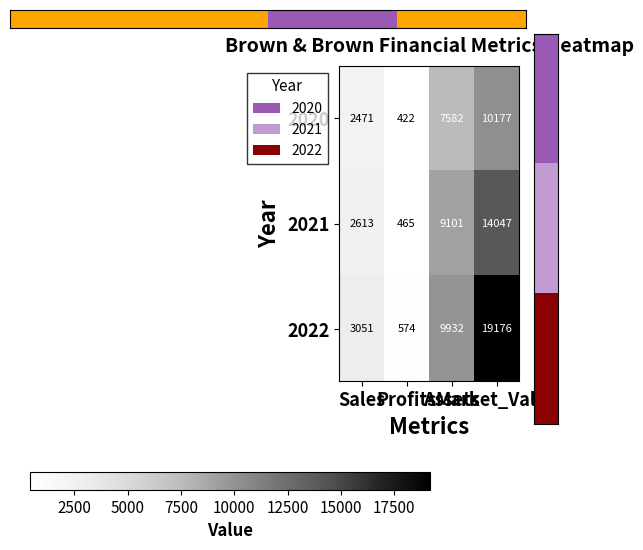

What is the total value across all series at Assets?

26615